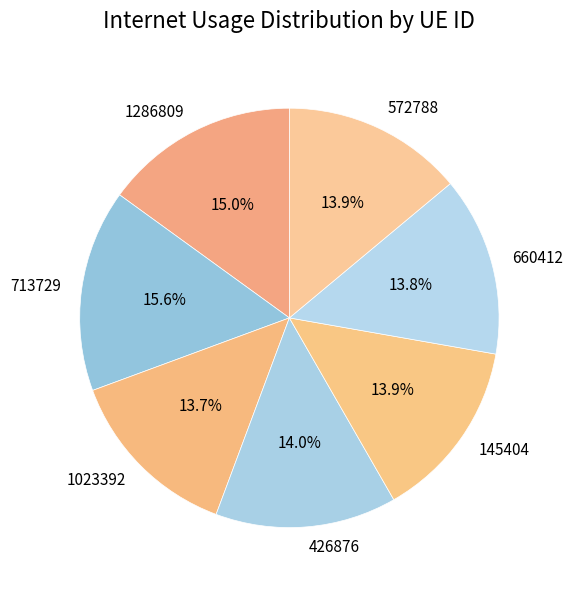

How much of the chart is everything except 145404?

86.1%